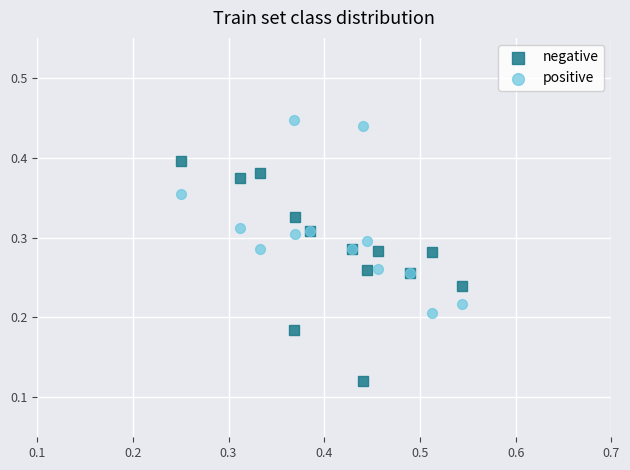

Which series contains the highest Y value?

positive